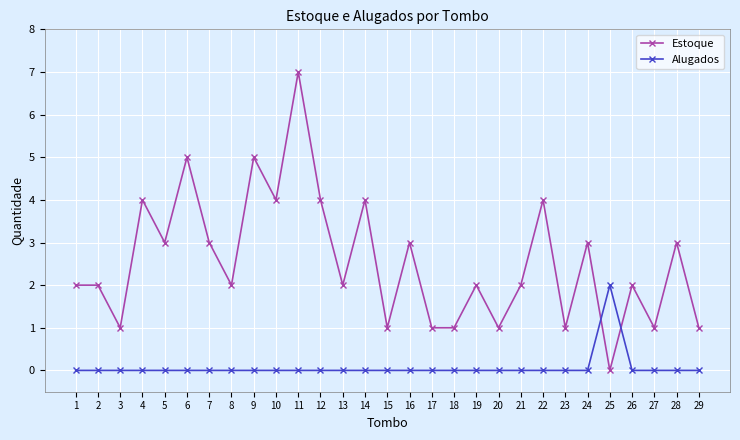

Count the number of data series in this chart.

2